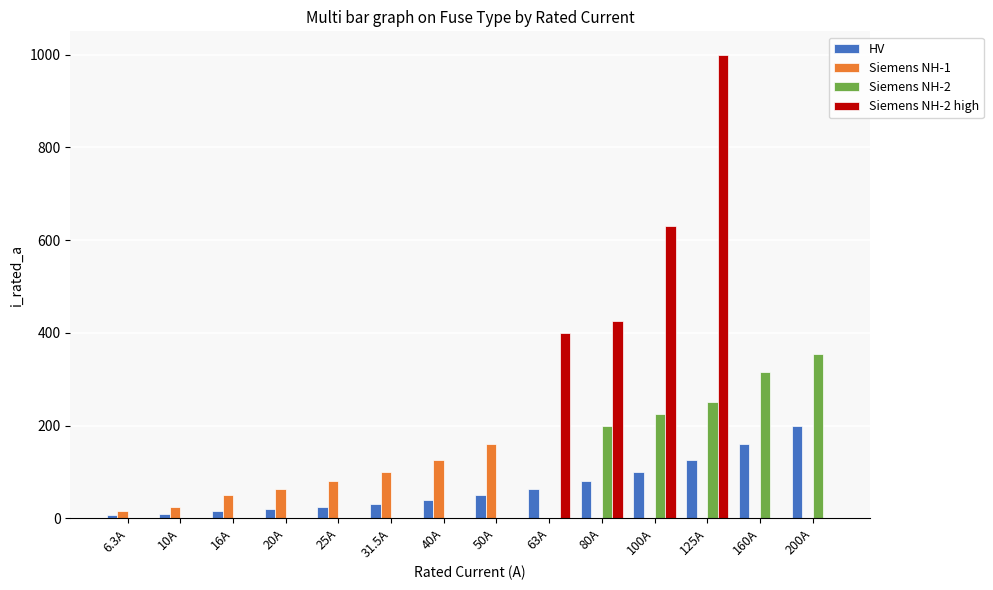

Which series has the largest total across all categories?

Siemens NH-2 high